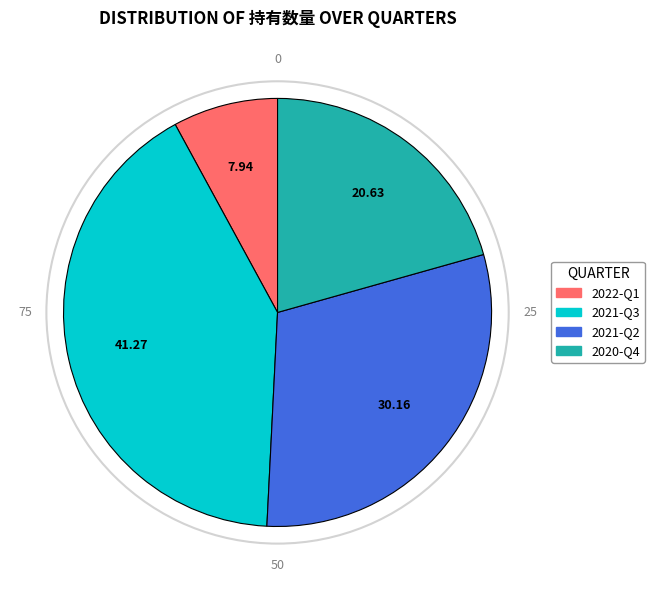

What is the largest slice in the pie chart?

2021-Q3